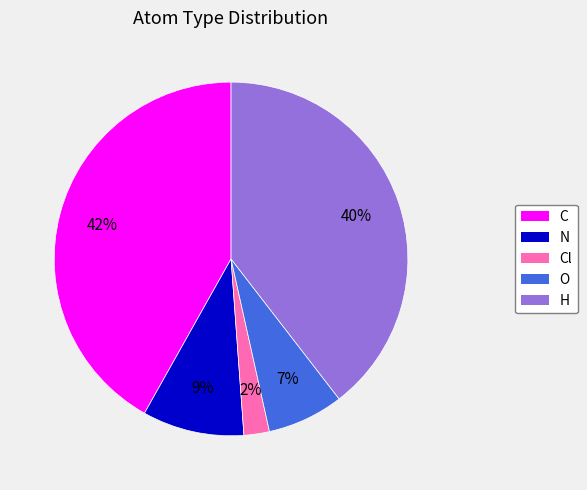

Is there a majority slice in this chart?

No